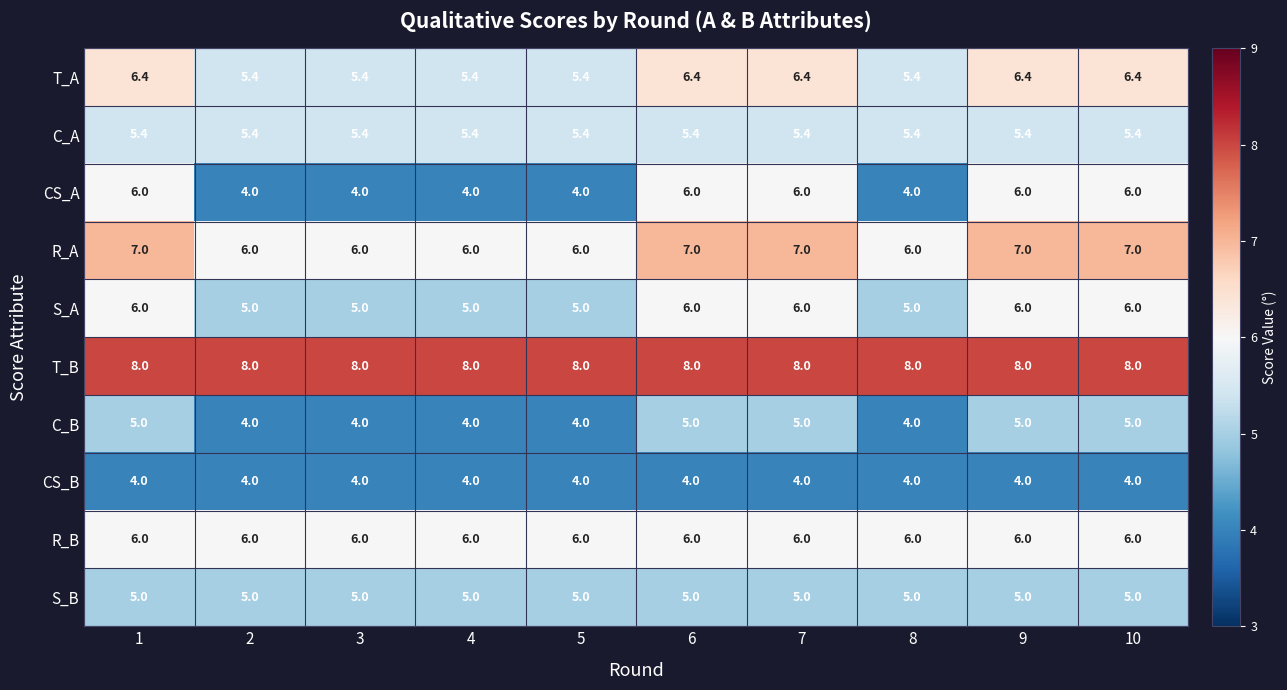

What is the maximum value shown in the chart?

8.0